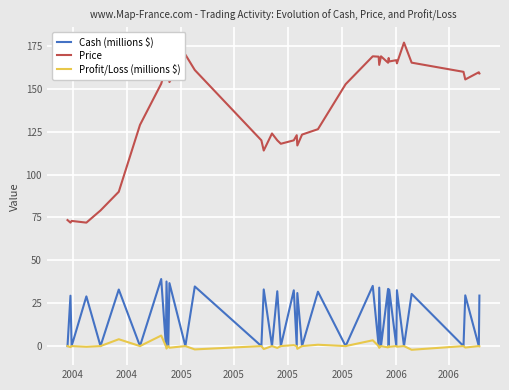

What is the minimum value for Price?

72.0